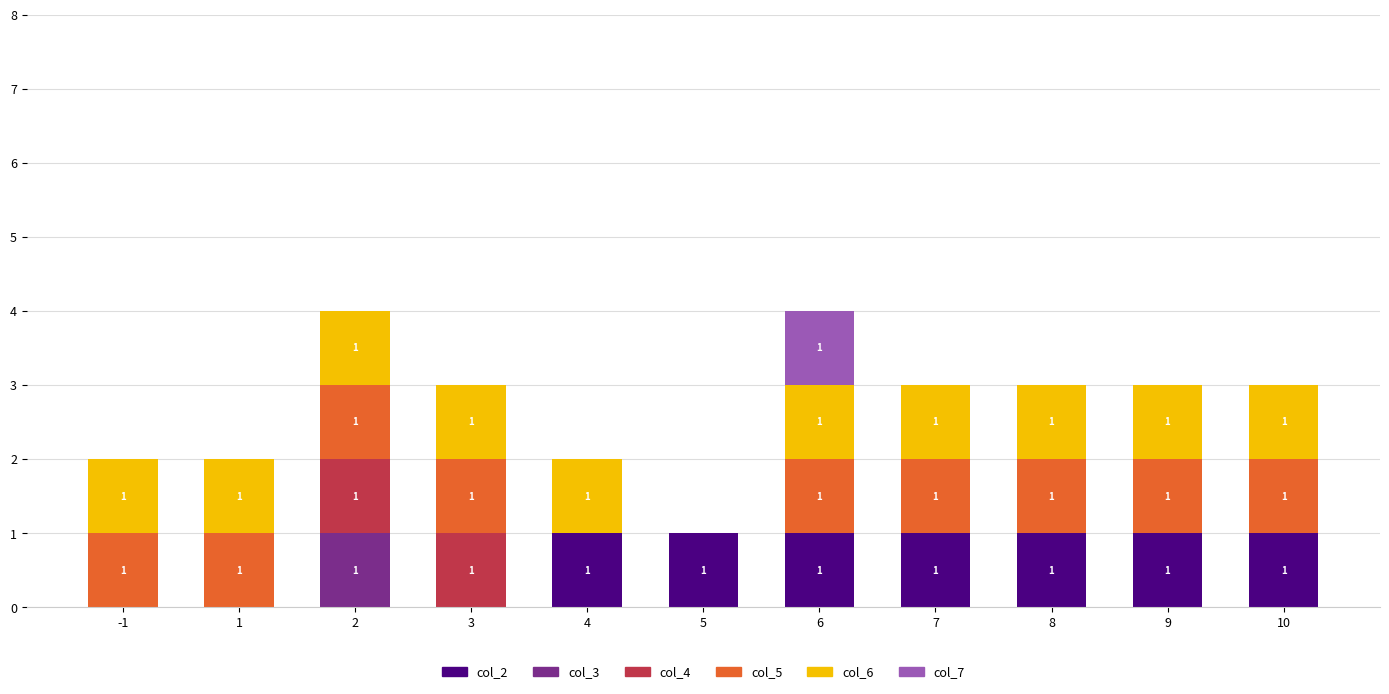

Count the number of categories in the chart.

11